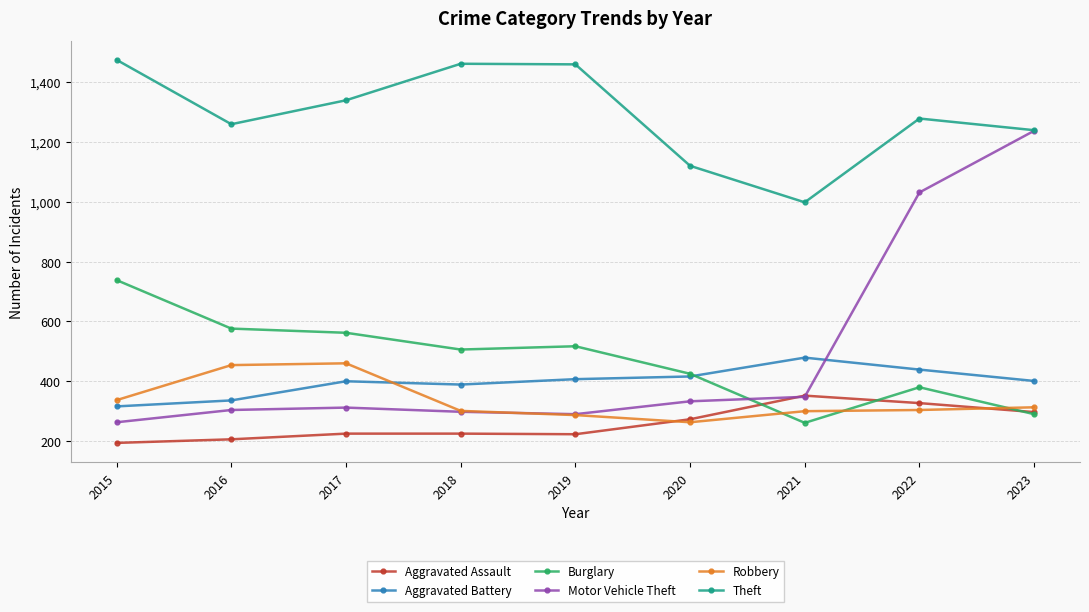

What are all the series names shown in the legend?

Aggravated Assault, Aggravated Battery, Burglary, Motor Vehicle Theft, Robbery, Theft